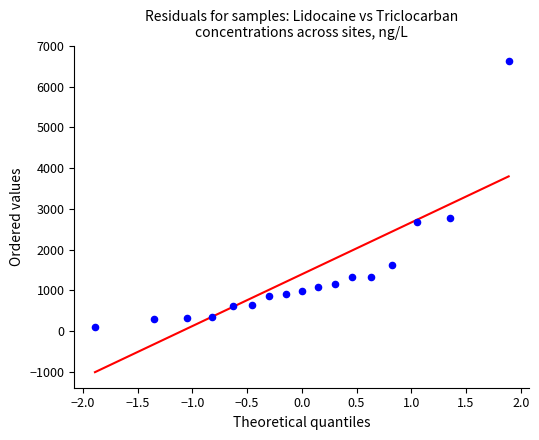

What Y value in the scatter plot is closest to 3367?

2780.7